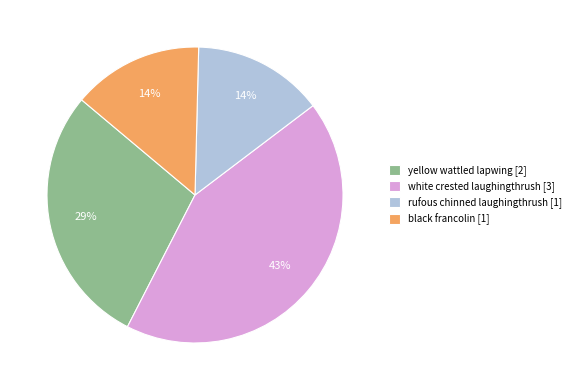

Is there a majority slice in this chart?

No